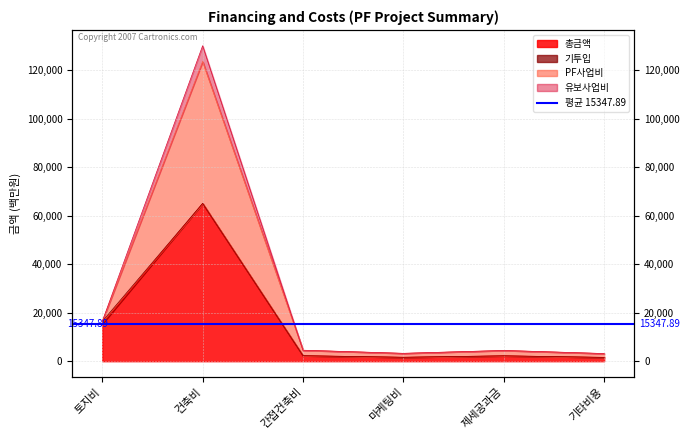

Does the chart display data point markers on the line(s)?

No